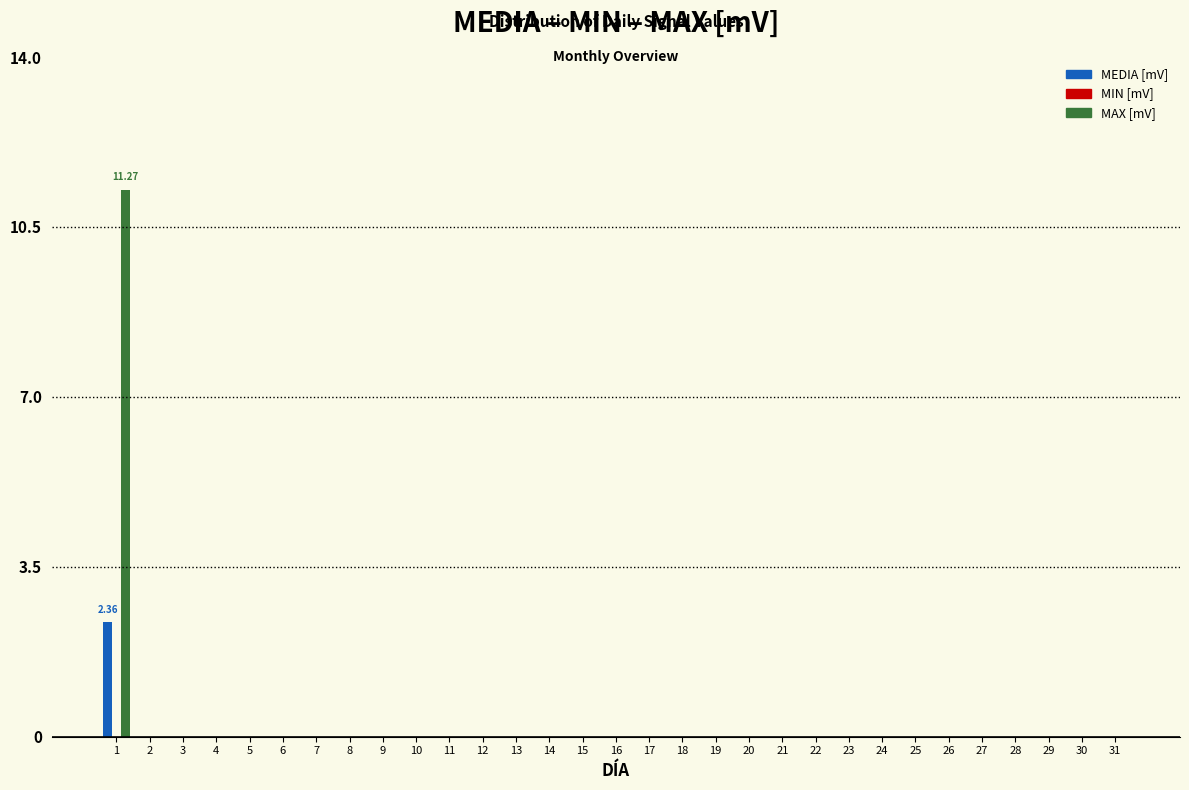

What is the total value across all series at 1?

13.6